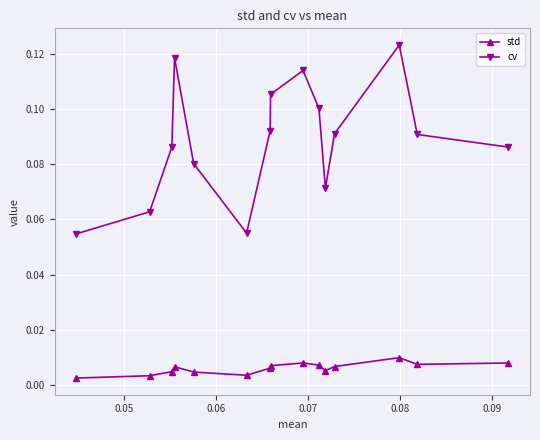

How many std values are between 0 and 1?

15